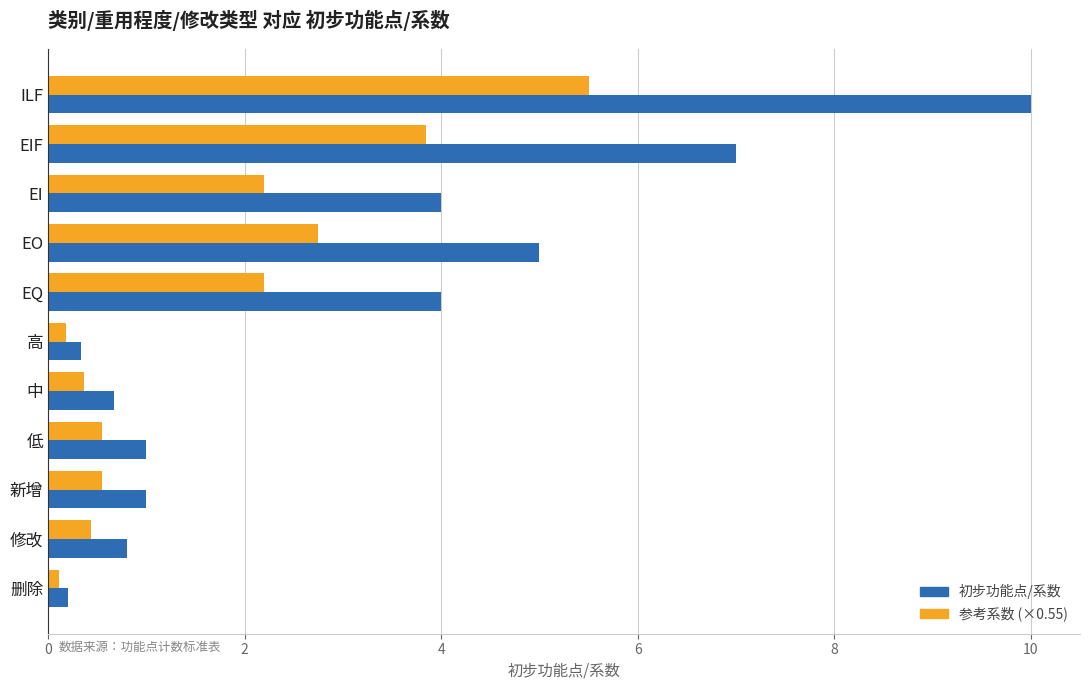

Is the value of 参考系数 (×0.55) at 删除 greater than the value of 初步功能点/系数 at 低?

No